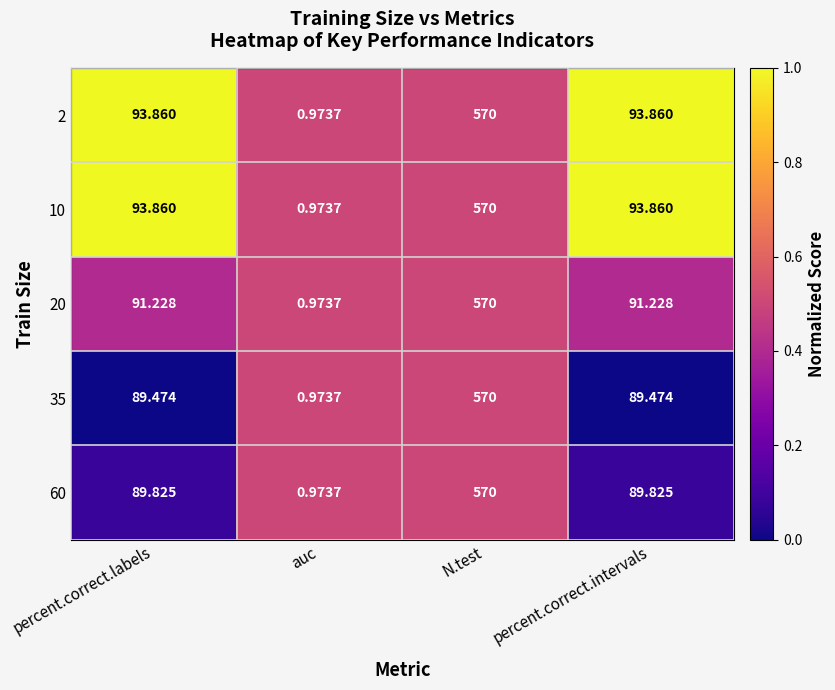

At which category is the sum across all series the highest?

N.test